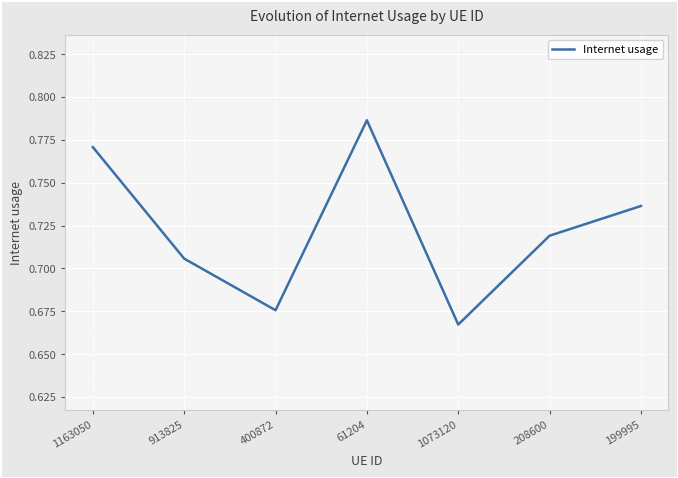

Between 913825 and 208600, which is larger?

208600